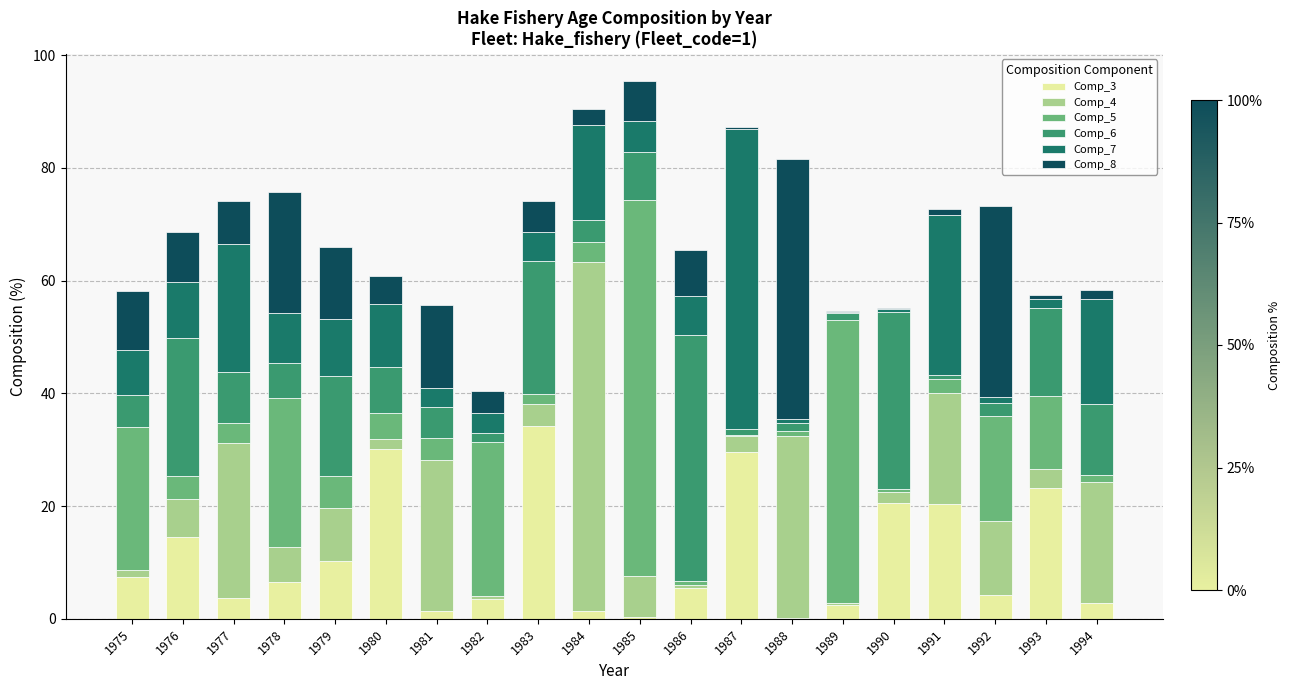

The value of Comp_3 at 1991 is 27.4. True or false?

False